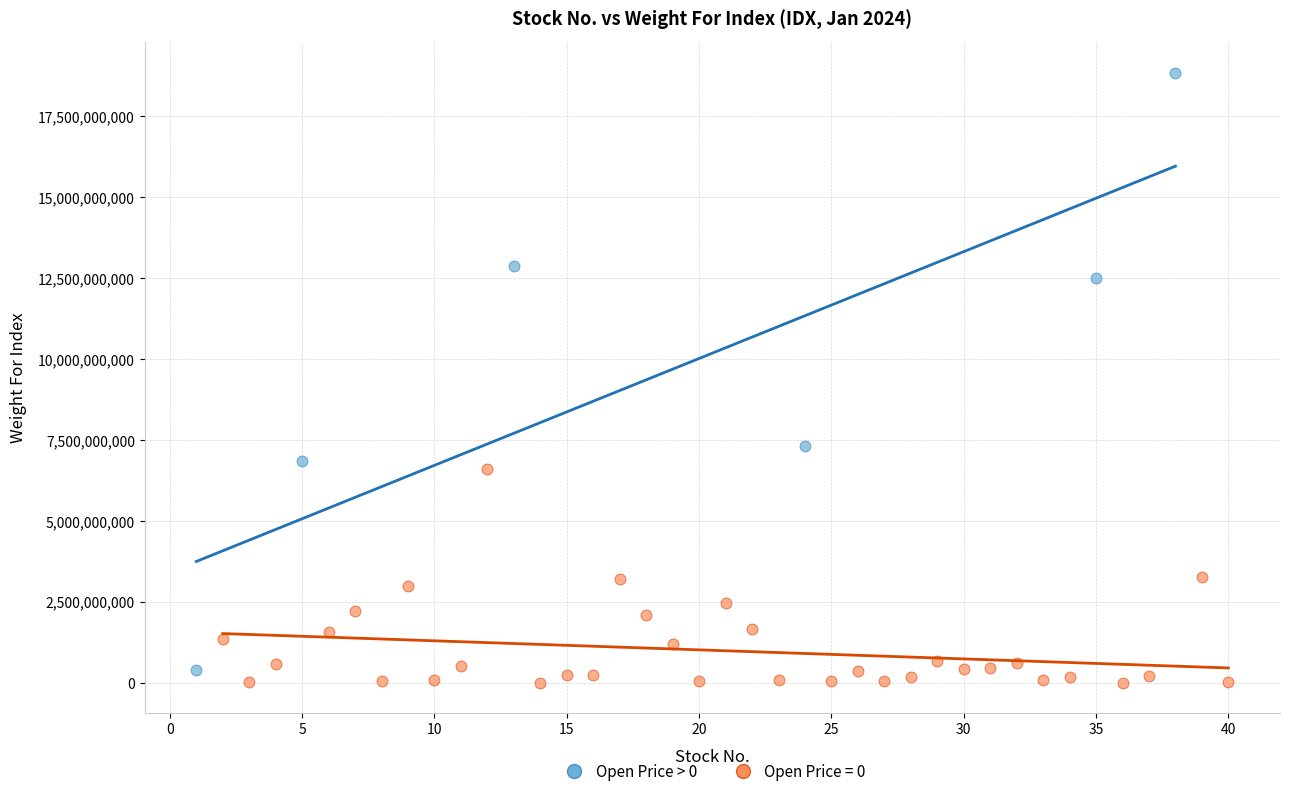

Which series has the largest Y range (max minus min)?

Open Price > 0